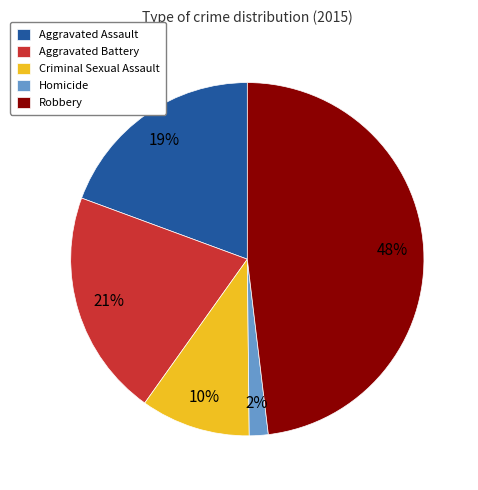

Do Criminal Sexual Assault and Aggravated Assault together represent more than half of the pie?

No